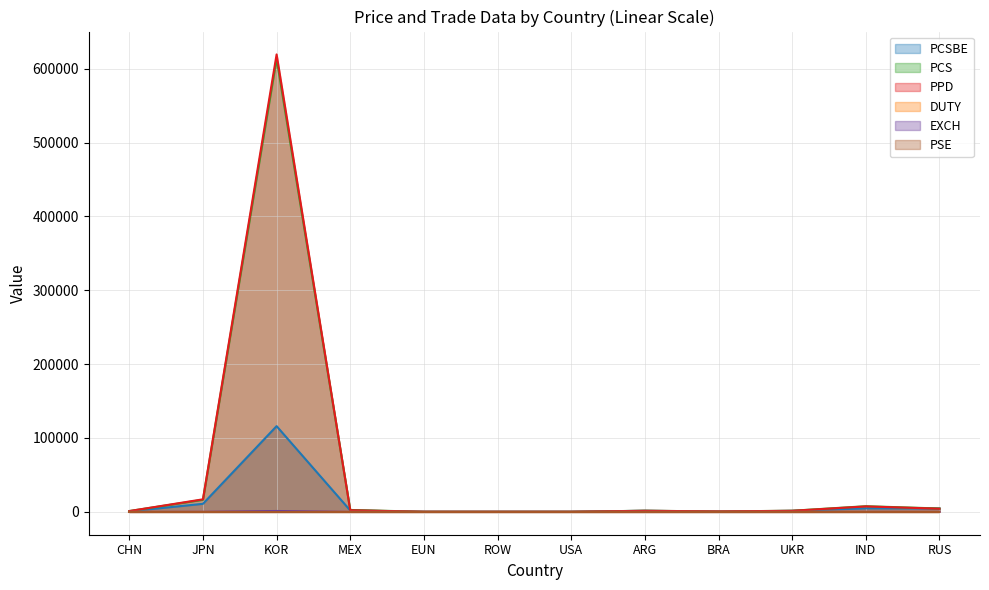

True or false: PPD has more than 2 points higher than both neighbors.

True